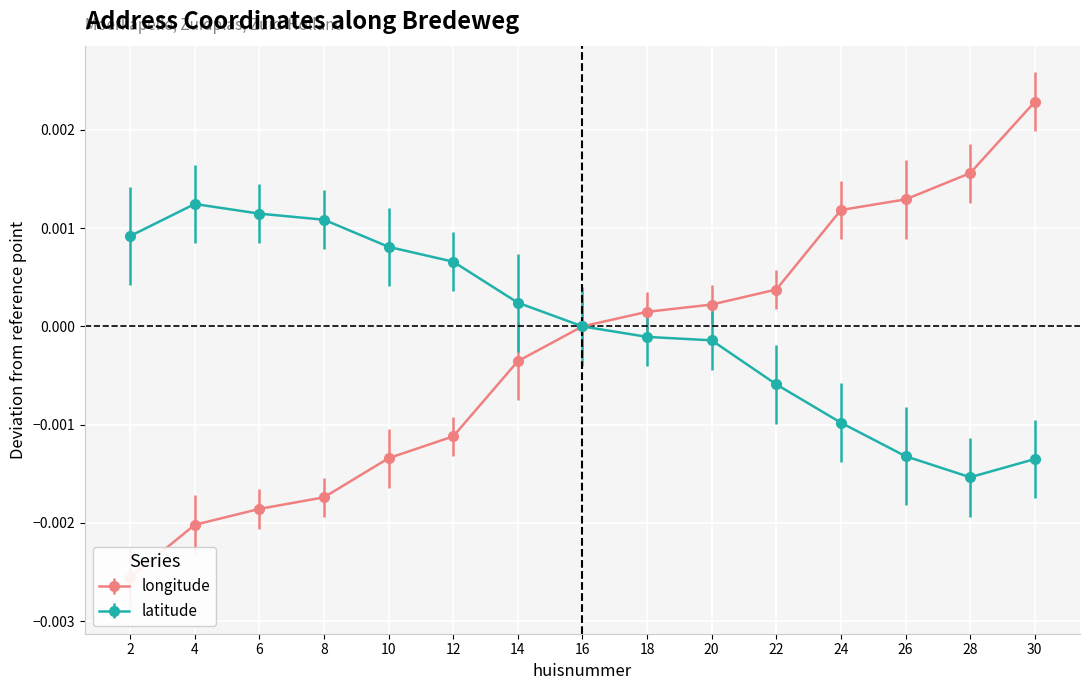

The value of latitude at 28 is -0.0. True or false?

True